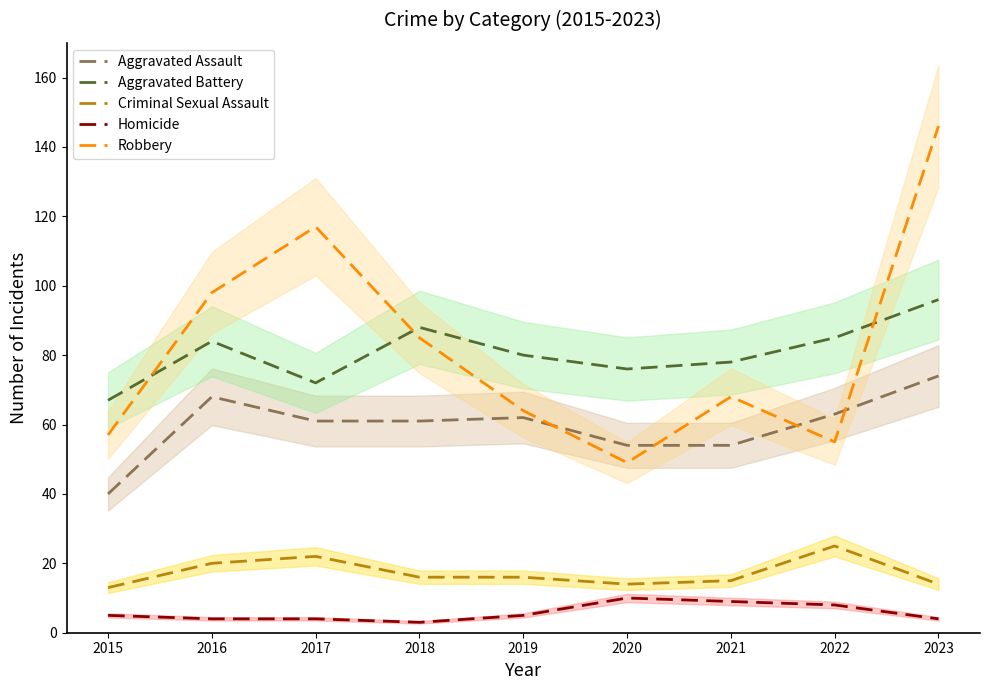

Which category has the highest value across all series?

2023